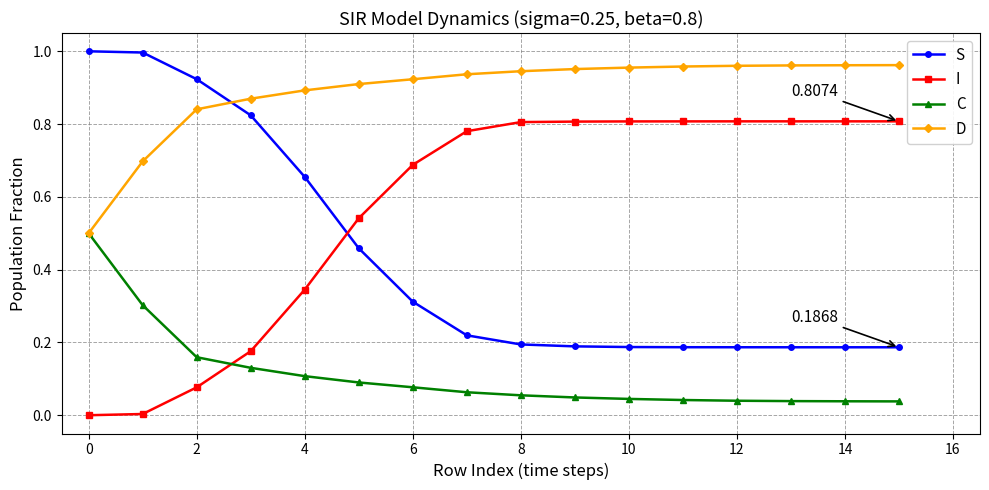

True or false: D and I cross at least once.

False